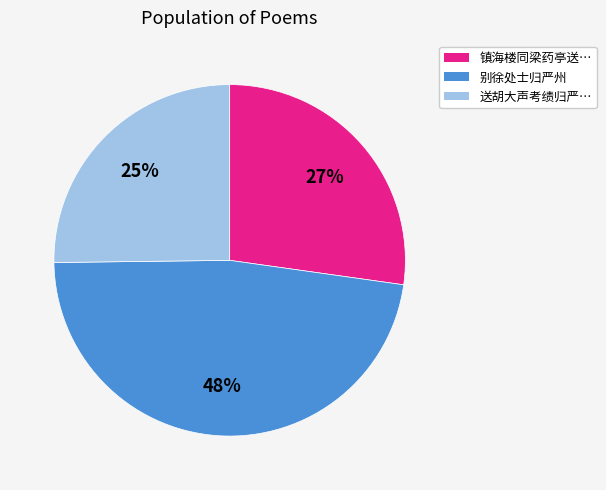

How many segments does this pie chart have?

3